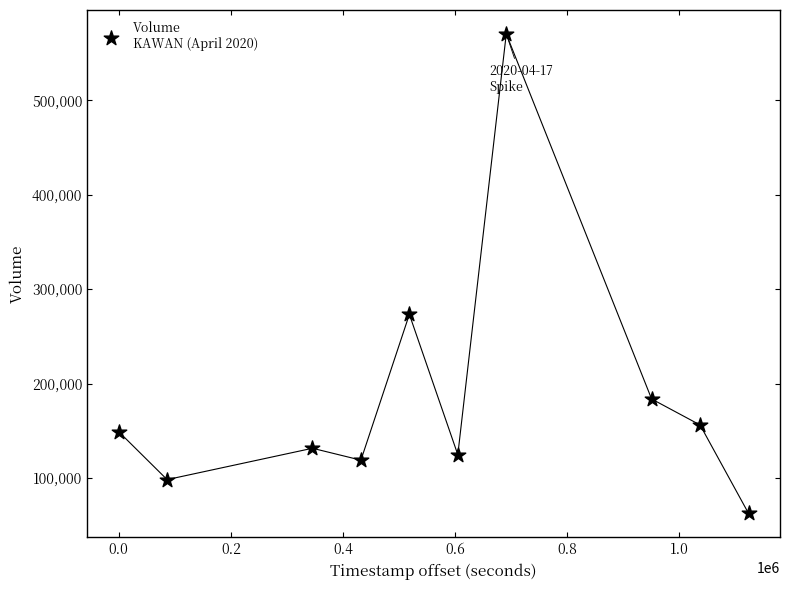

What Y value in the scatter plot is closest to 316550?

273400